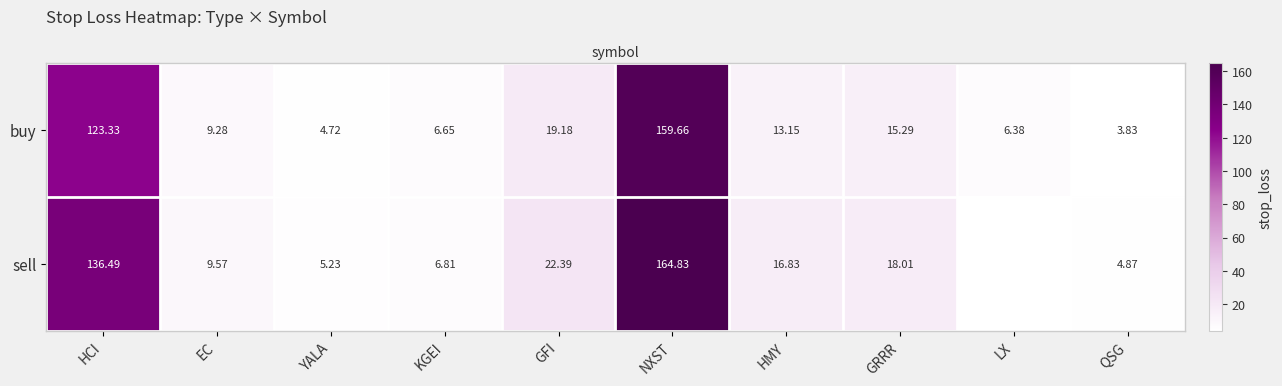

Where is row_0 nearest to the value 81?

HCI